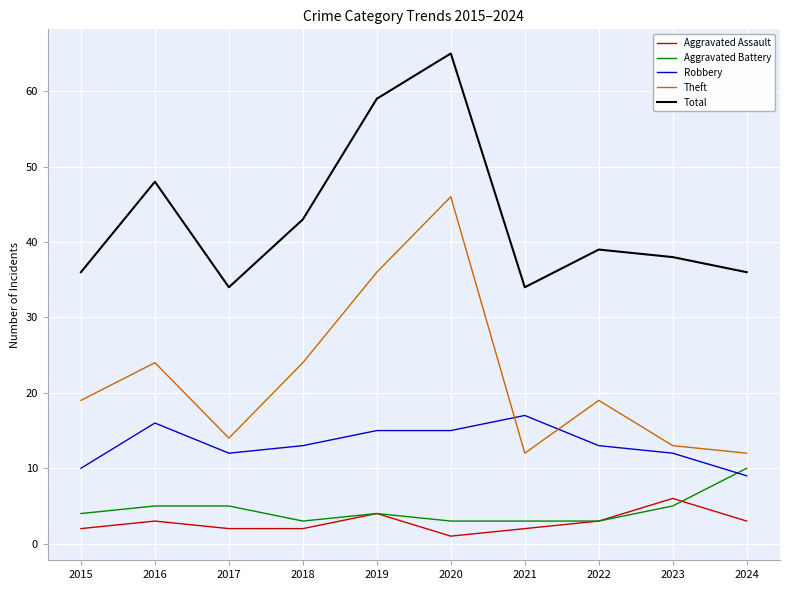

List the series in order of their peak value, lowest first.

Aggravated Assault, Aggravated Battery, Robbery, Theft, Total